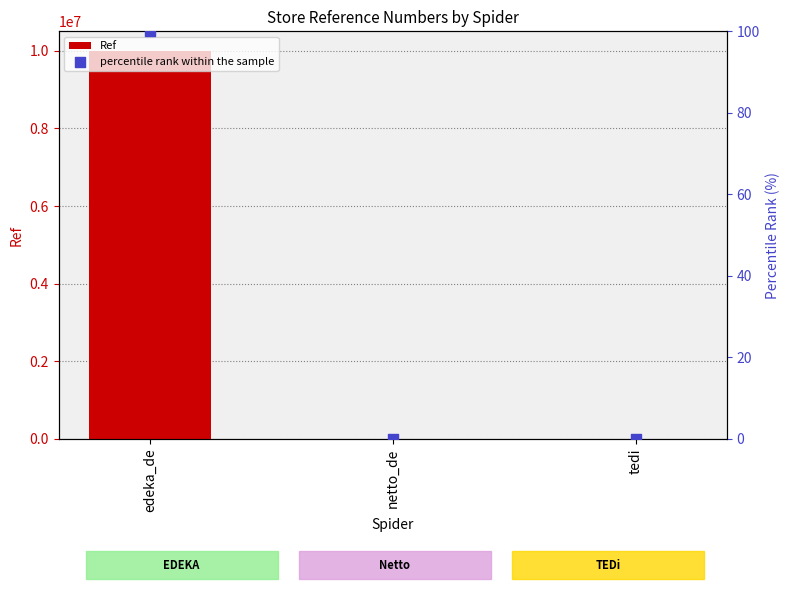

Which series contains the highest Y value?

Ref